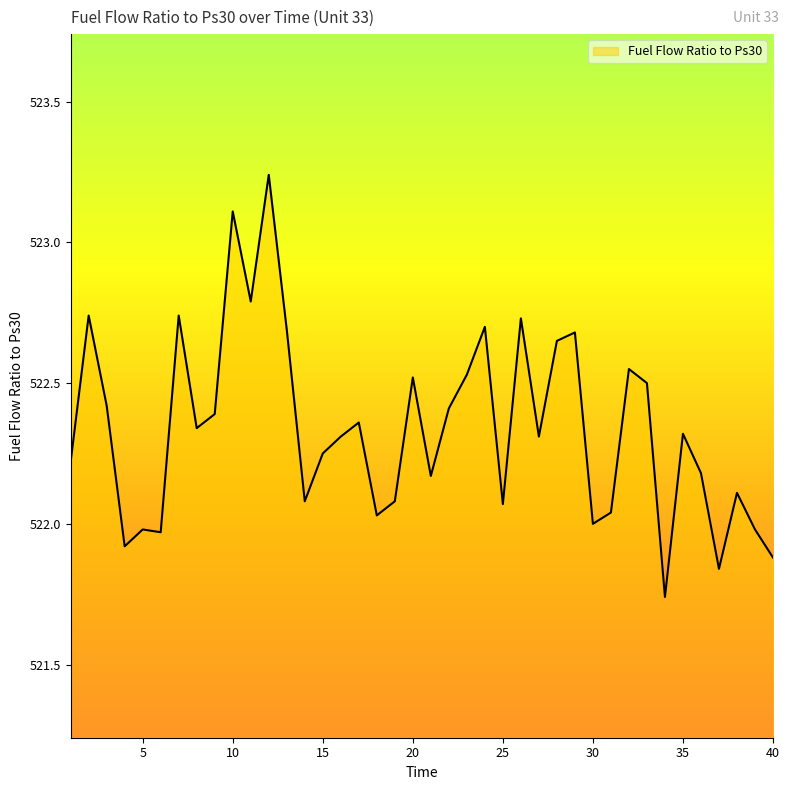

How many lines are shown in the chart?

1